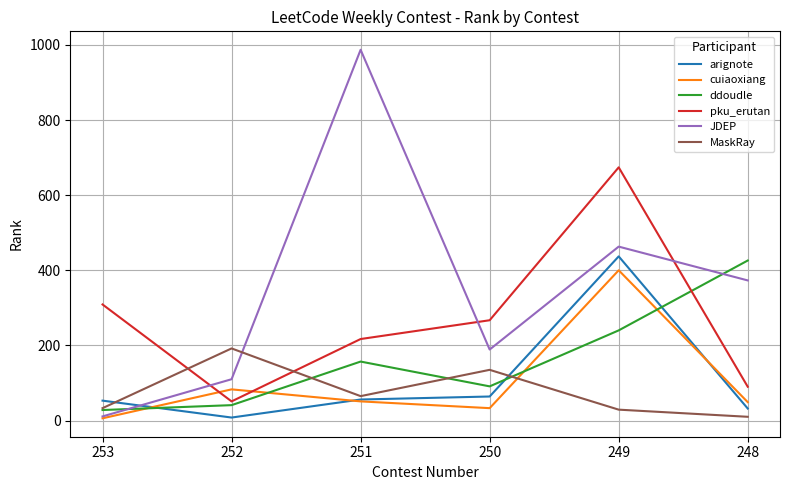

Which series ends up on top after the final intersection of MaskRay and cuiaoxiang?

cuiaoxiang